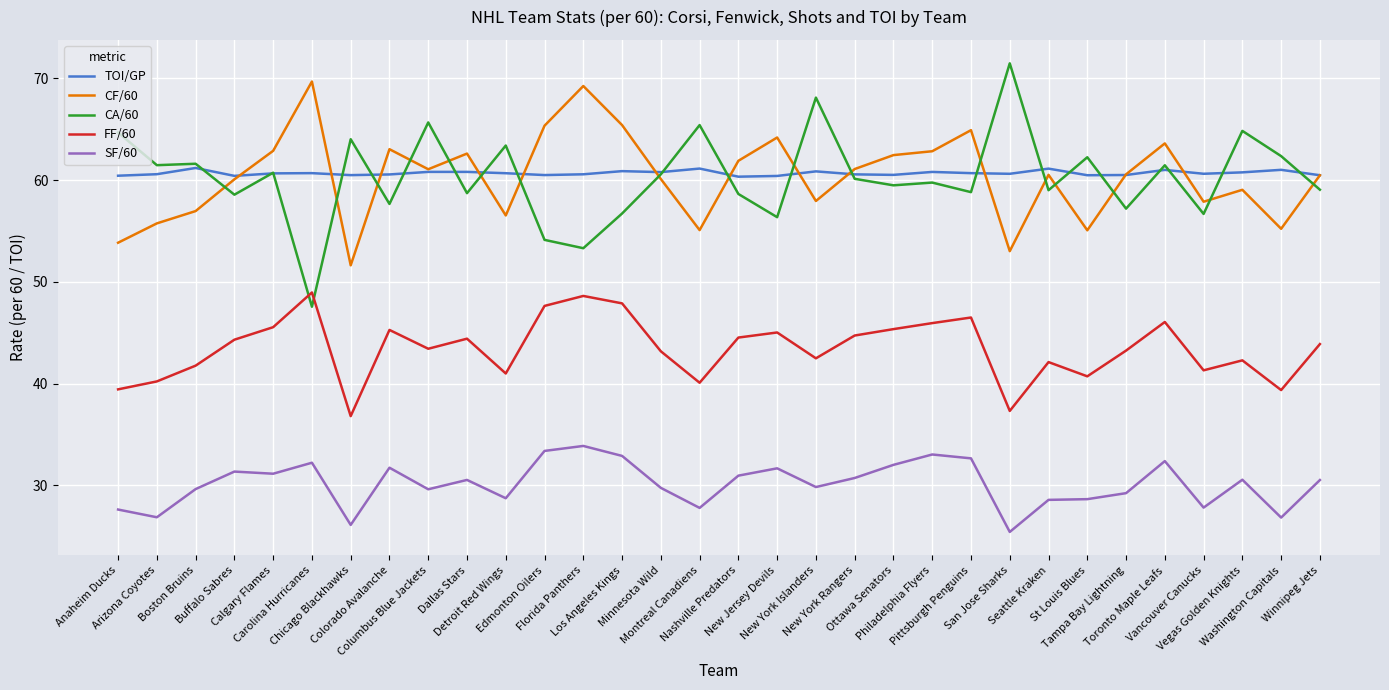

True or false: CA/60 has a value of 57.7 at Colorado Avalanche.

True